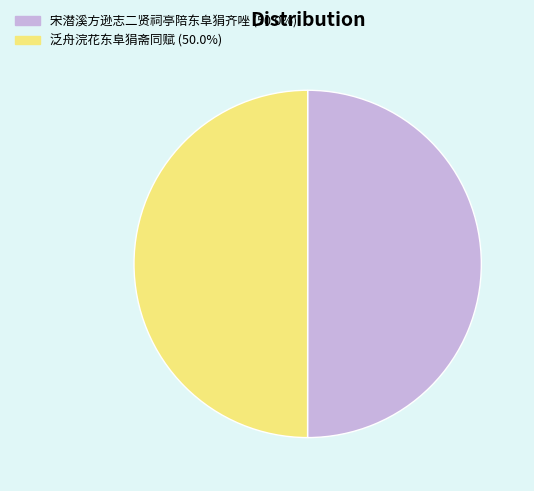

Is it true that 宋潜溪方逊志二贤祠亭陪东阜狷齐唑 is 50% of the pie?

True